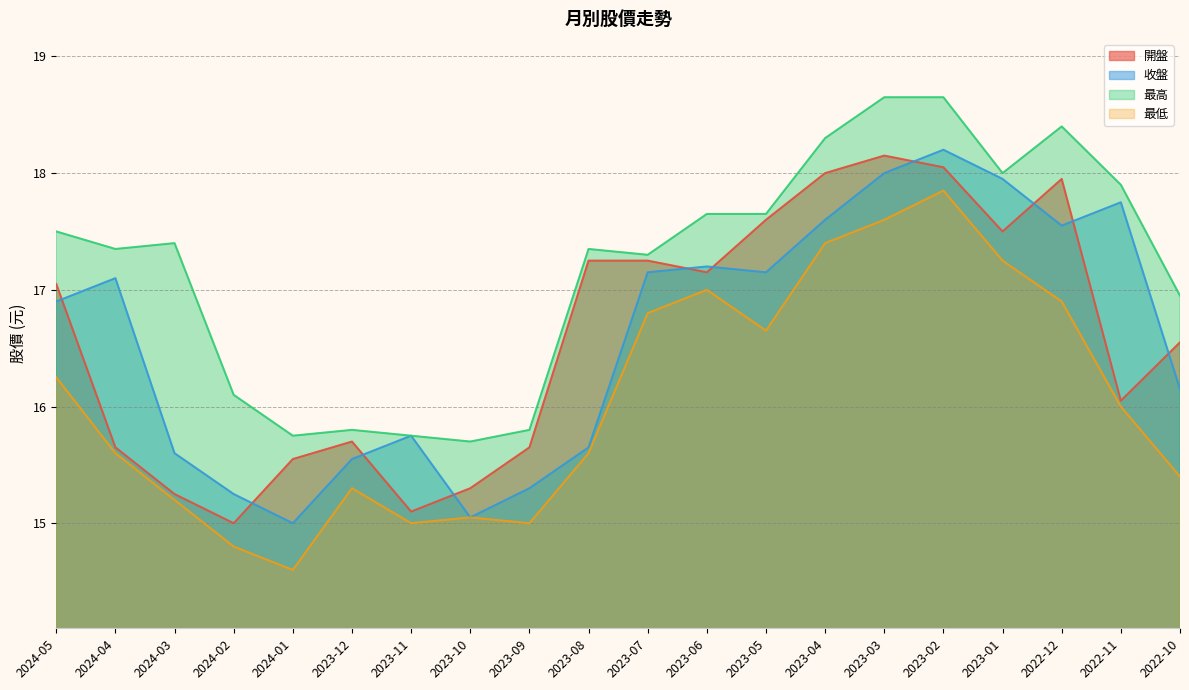

Reading right to left, list all the values displayed in this chart.

開盤: 16.6	16.1	17.9	17.5	18.1	18.1	18.0	17.6	17.1	17.2	17.2	15.7	15.3	15.1	15.7	15.6	15.0	15.2	15.7	17.1
收盤: 16.1	17.8	17.6	17.9	18.2	18.0	17.6	17.1	17.2	17.1	15.7	15.3	15.1	15.8	15.6	15.0	15.2	15.6	17.1	16.9
最高: 16.9	17.9	18.4	18.0	18.6	18.6	18.3	17.6	17.6	17.3	17.4	15.8	15.7	15.8	15.8	15.8	16.1	17.4	17.4	17.5
最低: 15.4	16.0	16.9	17.2	17.9	17.6	17.4	16.6	17.0	16.8	15.6	15.0	15.1	15.0	15.3	14.6	14.8	15.2	15.6	16.2